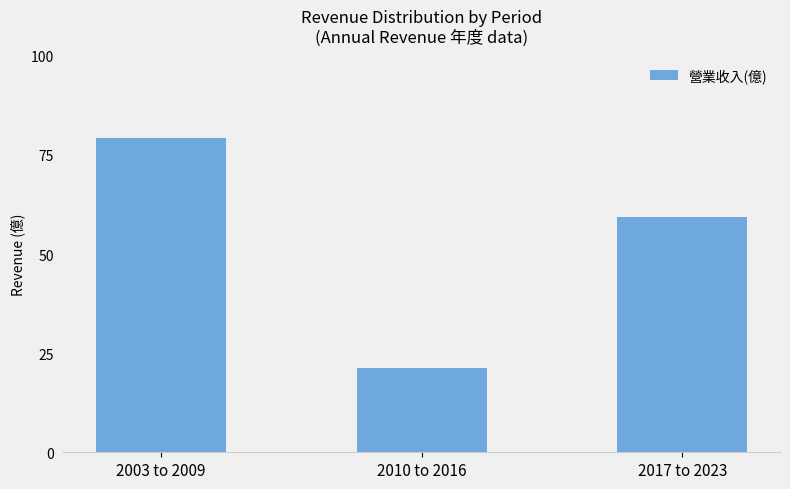

Rank the categories by value from lowest to highest.

2010 to 2016, 2017 to 2023, 2003 to 2009